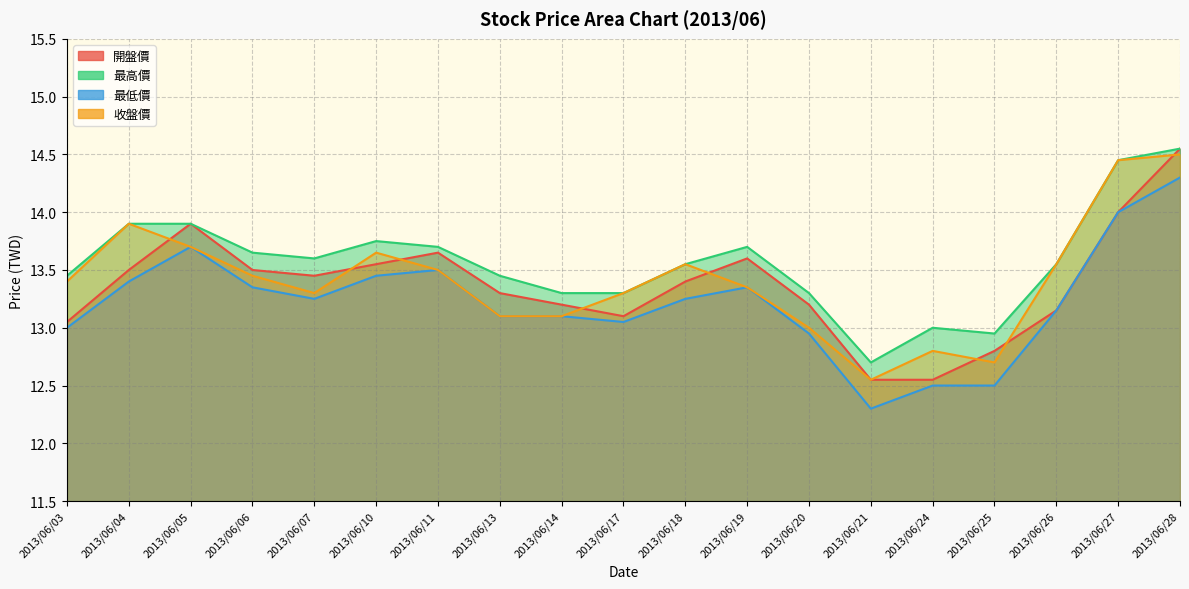

Which series changed the most between 2013/06/20 and 2013/06/21?

開盤價